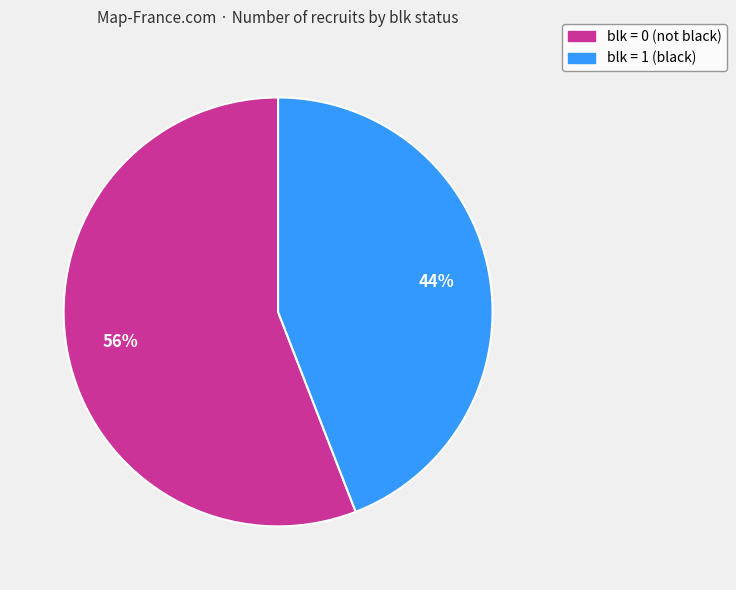

Is there any slice that represents more than half of the pie?

Yes